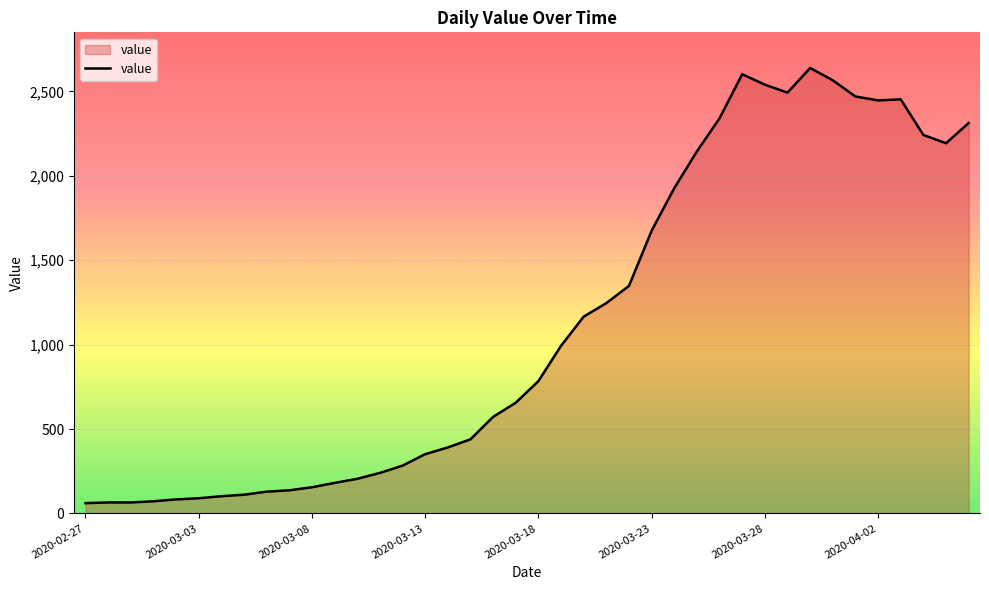

What is the minimum value shown in the chart?

61